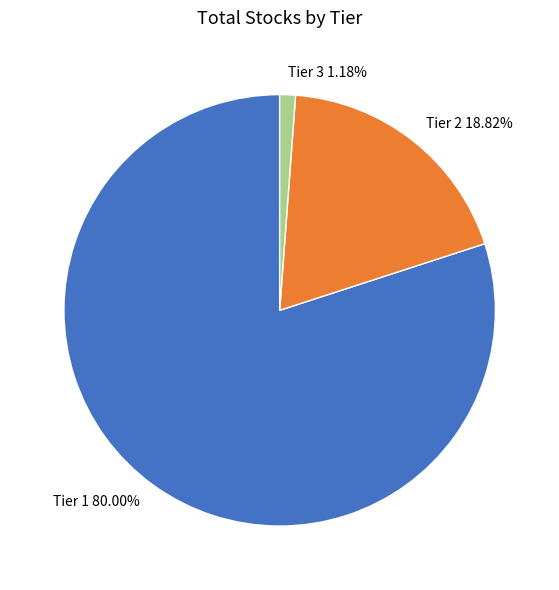

Is it true that Tier 3 is 1% of the pie?

True